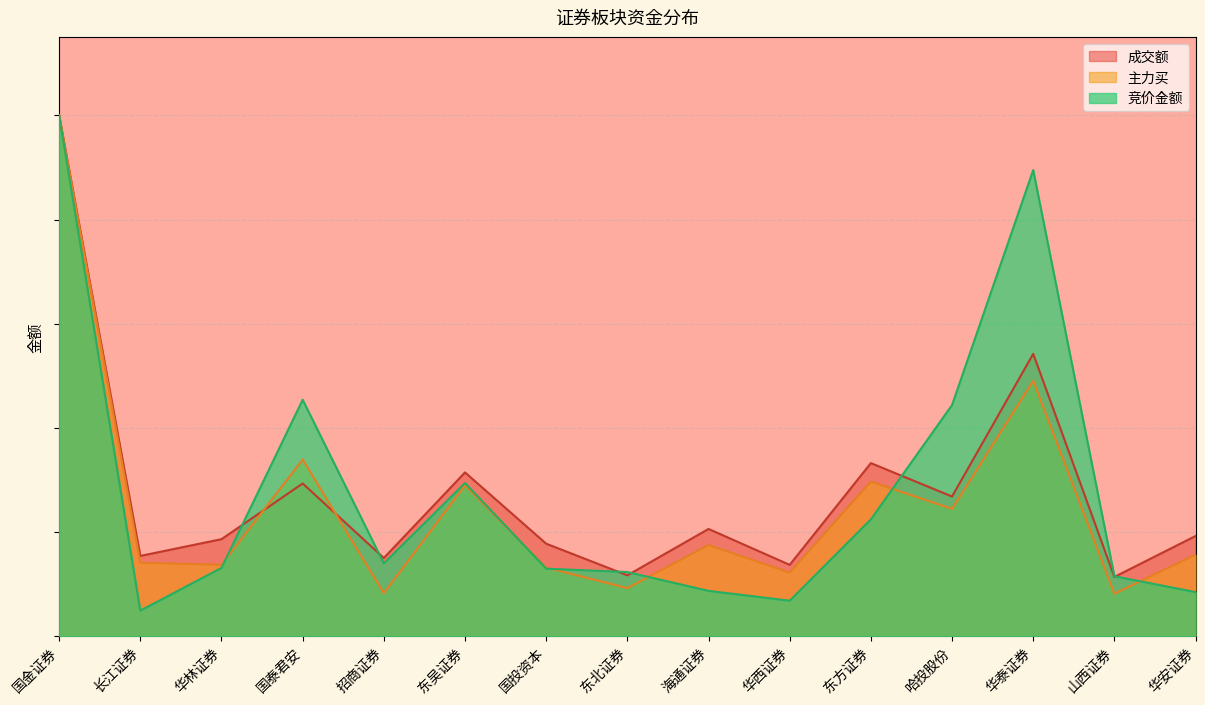

Count the number of categories in the chart.

15